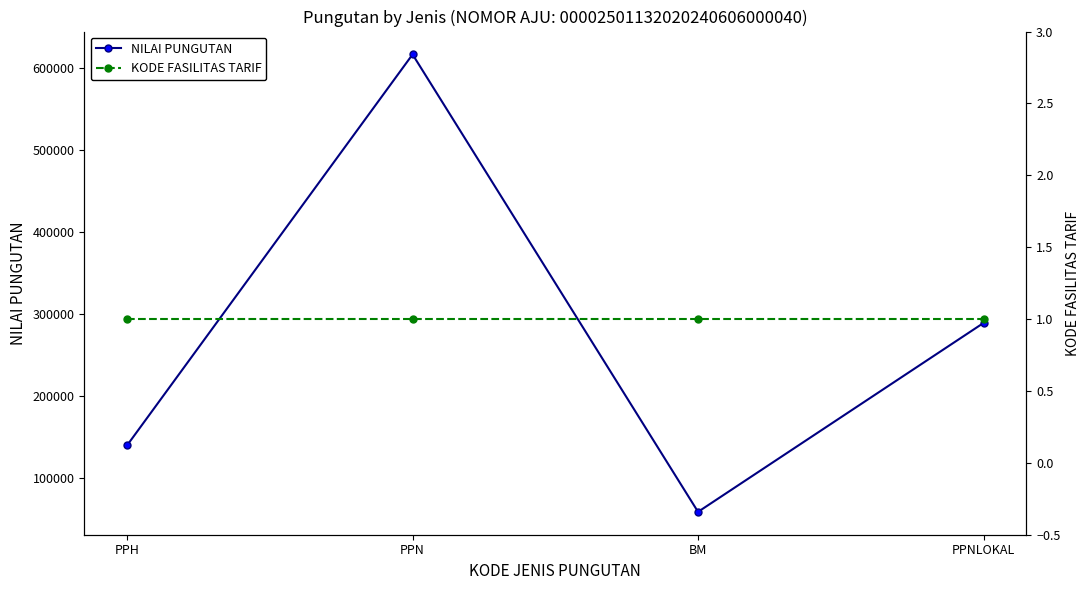

Which series has the largest total across all categories?

NILAI PUNGUTAN